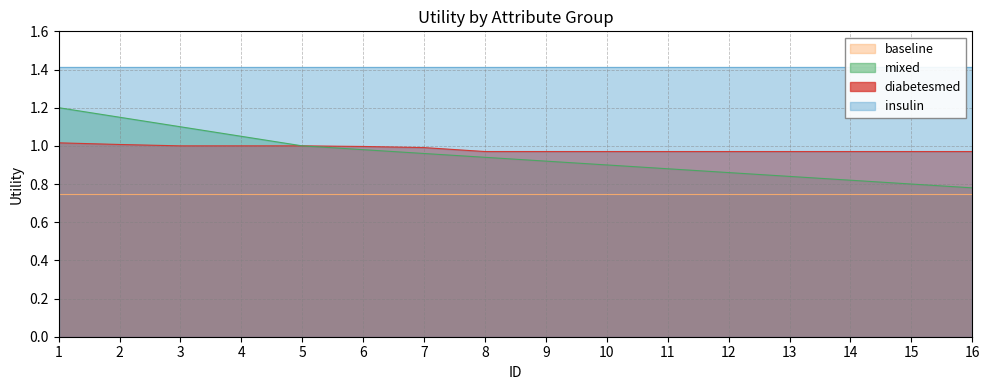

True or false: mixed and diabetesmed cross at least once.

False